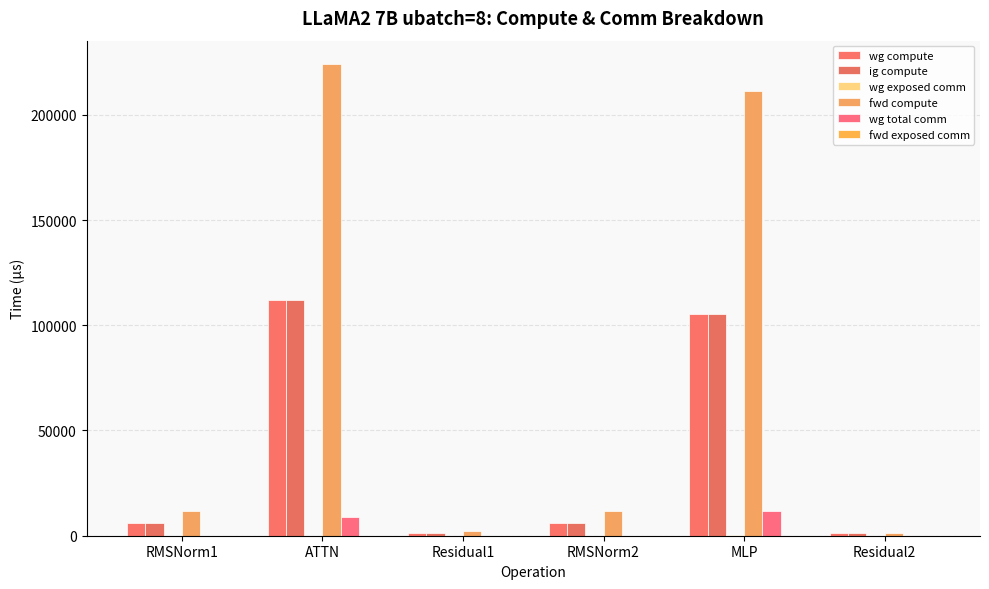

Are the bars grouped side by side (vs. stacked)?

Yes